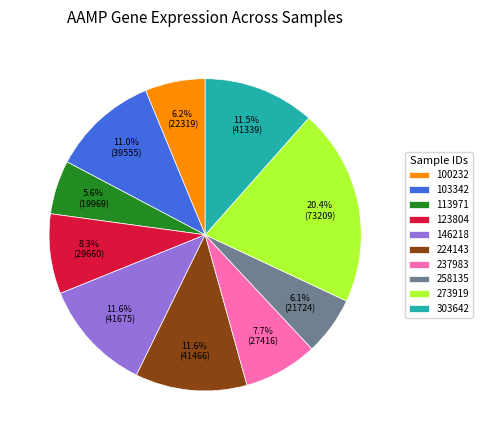

Count the number of slices in the pie.

10